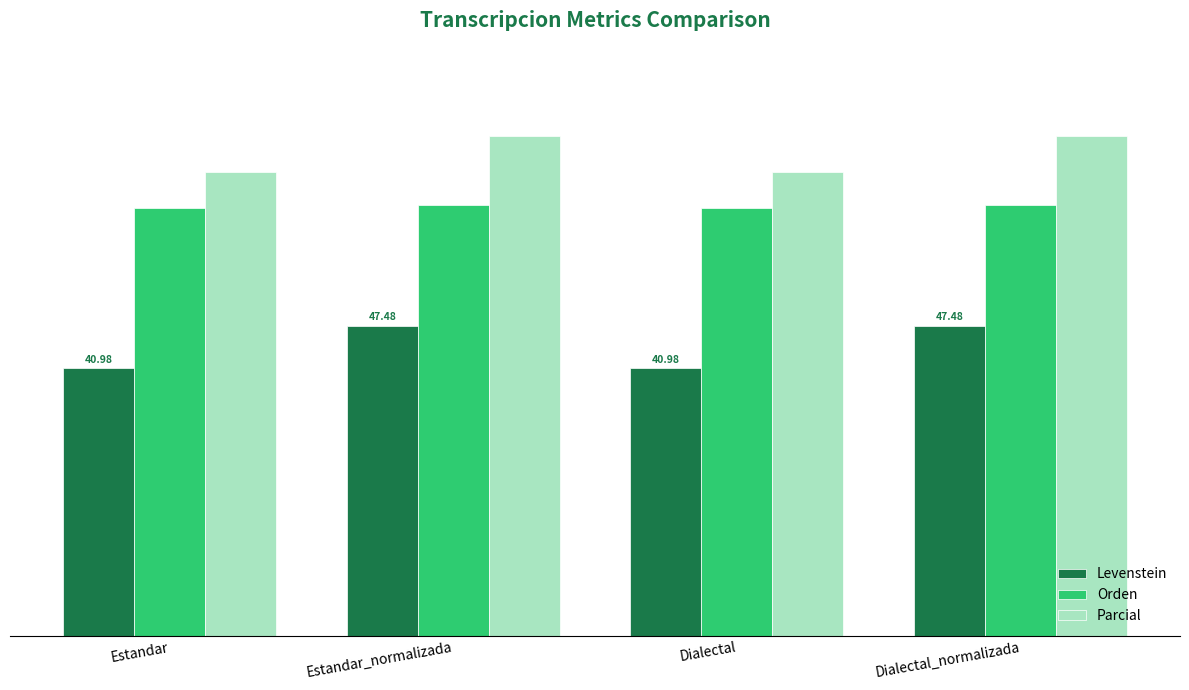

What are all the series names shown in the legend?

Levenstein, Orden, Parcial